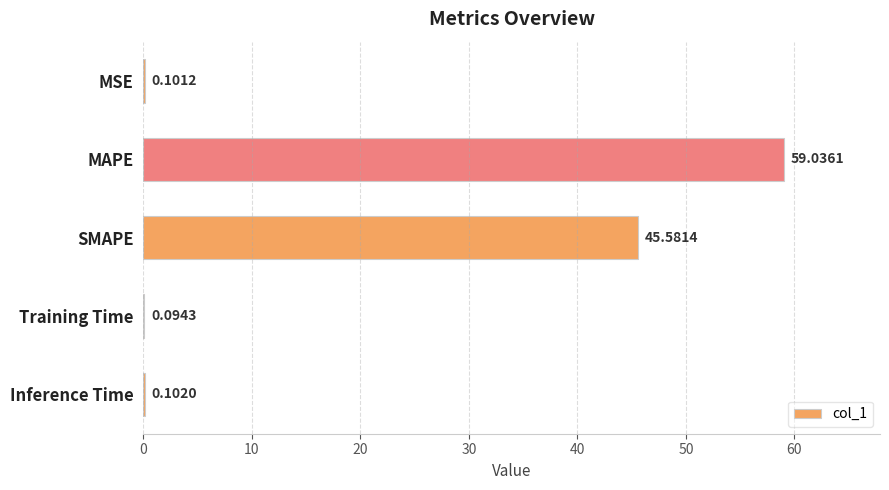

What is the sum of the values at MAPE and Training Time?

59.1